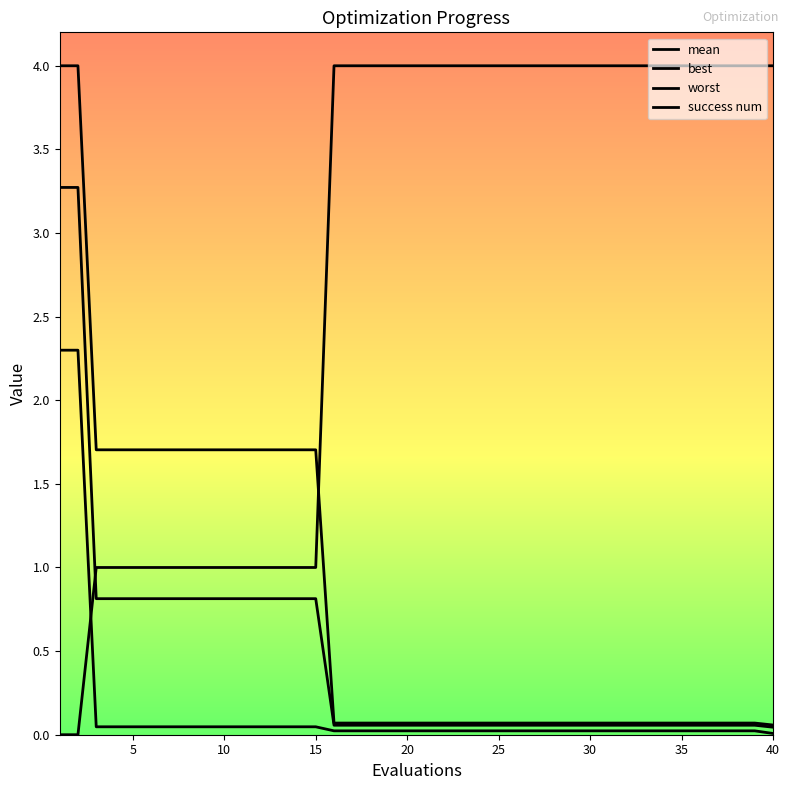

How many lines are shown in the chart?

4